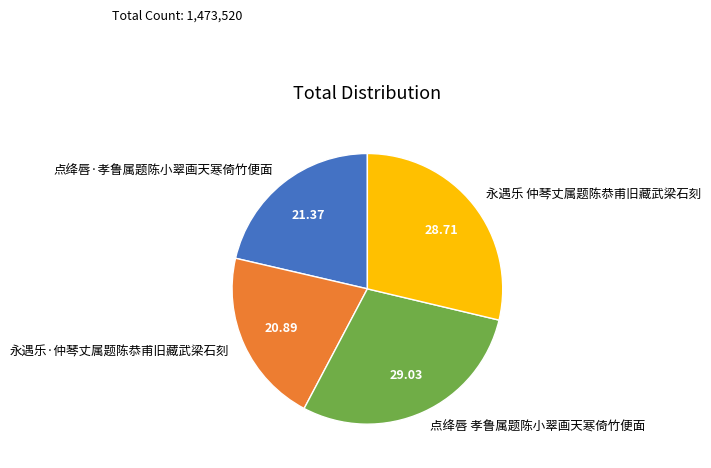

True or false: 点绛唇·孝鲁属题陈小翠画天寒倚竹便面 accounts for 14% of the total.

False